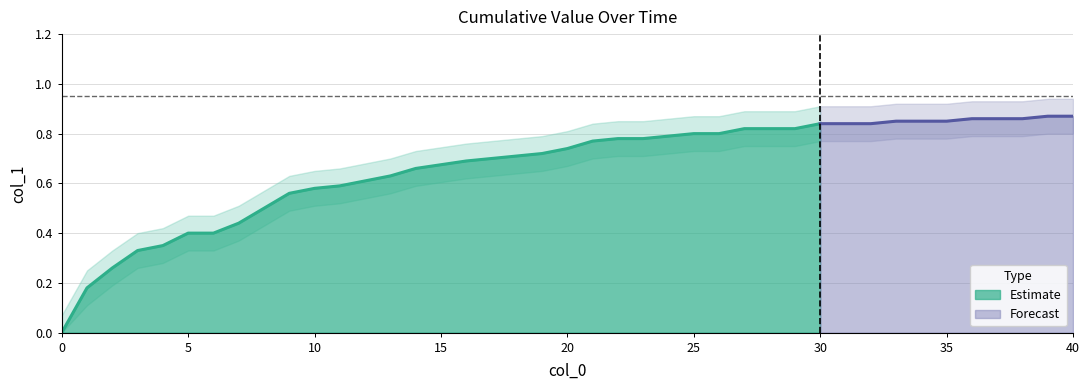

The Estimate series shows 0.9 at 10. True or false?

False